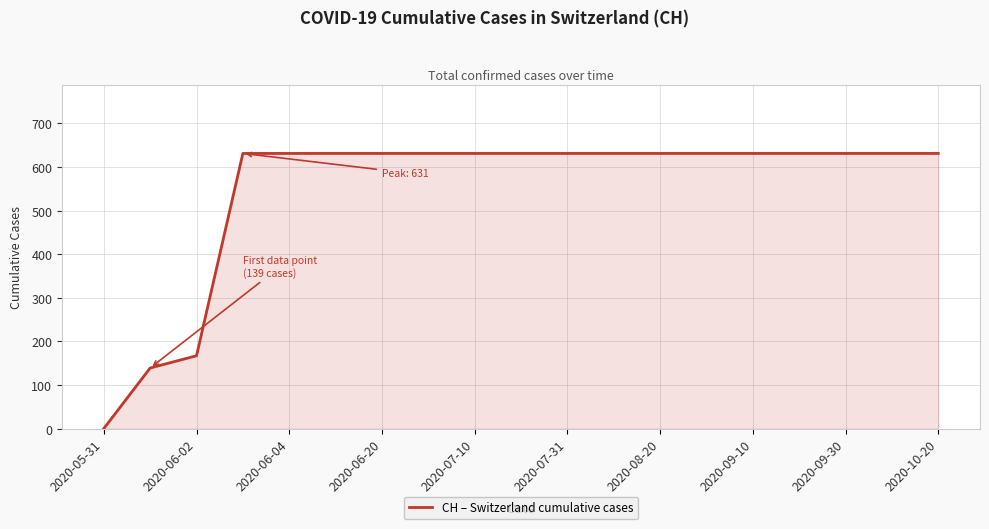

What is the maximum value shown in the chart?

631